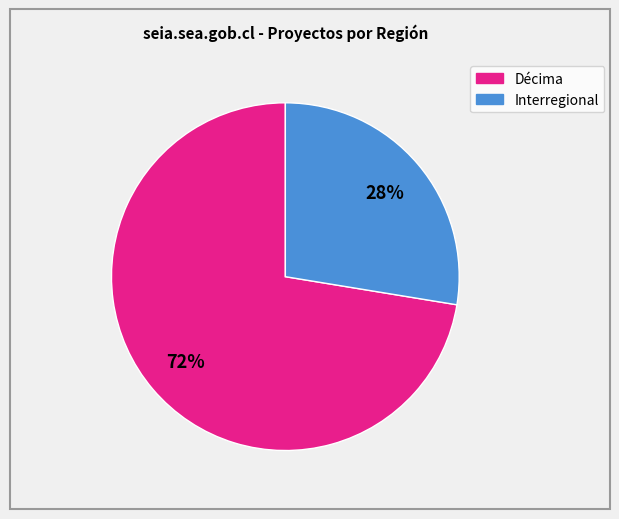

Which category has the smallest portion of the pie?

Interregional